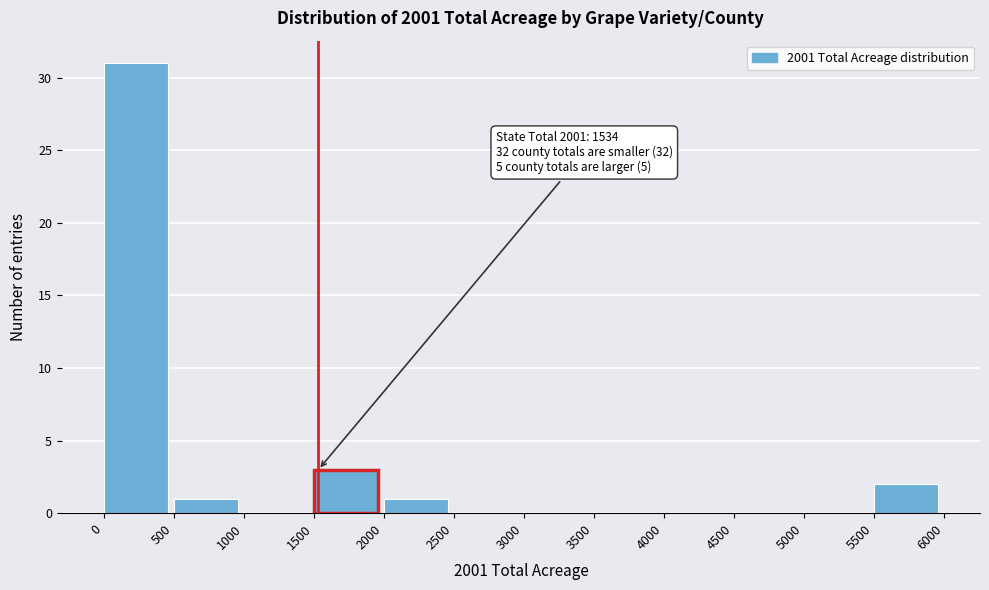

Which range on the x-axis has the tallest bar?

0 to 500